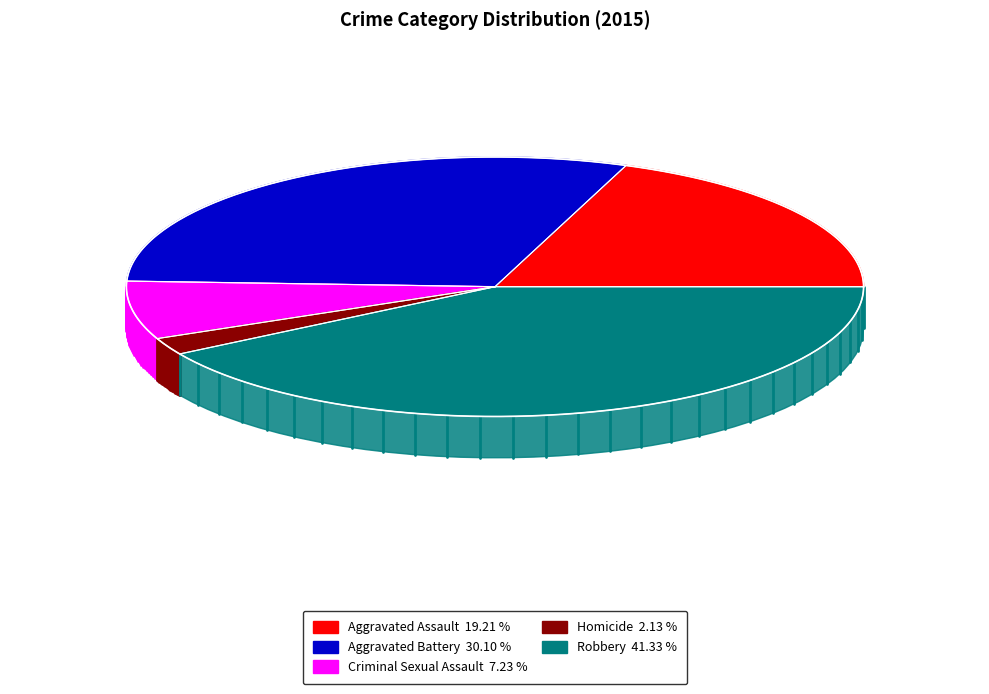

How many segments does this pie chart have?

5